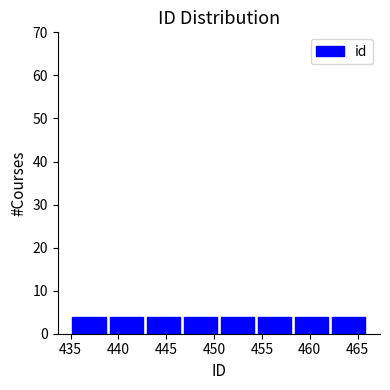

Reading left to right, list every bar in this chart as the range it spans on the x-axis followed by its height. Neither the bar edges nor the heights are printed on the chart, so give them approximately, as read against the axes.

435.0 to 439.0: 4
439.0 to 443.0: 4
443.0 to 446.5: 4
446.5 to 450.5: 4
450.5 to 454.5: 4
454.5 to 458.5: 4
458.5 to 462.0: 4
462.0 to 466.0: 4